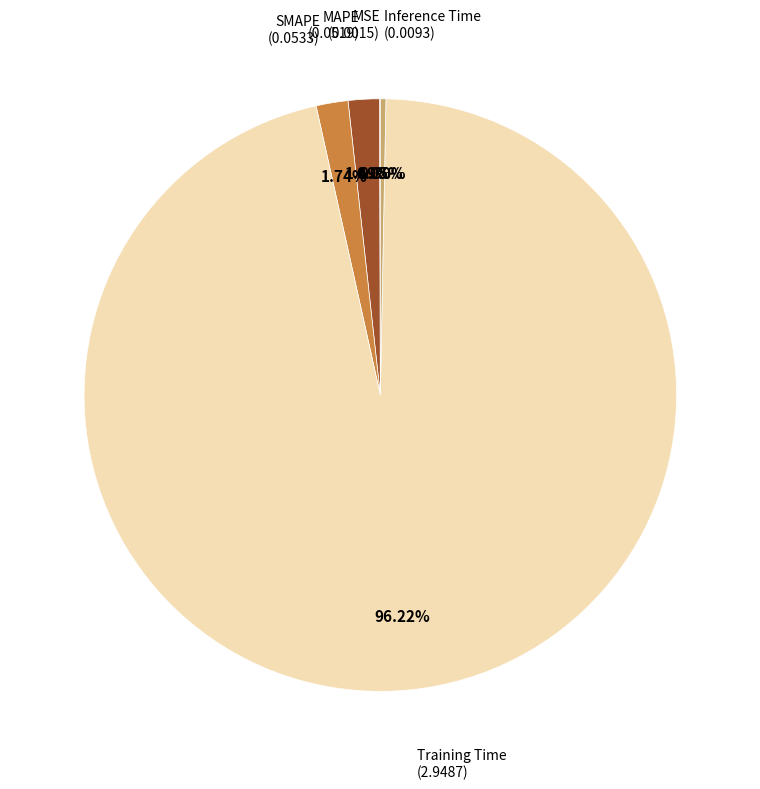

Which category accounts for the majority?

Training Time